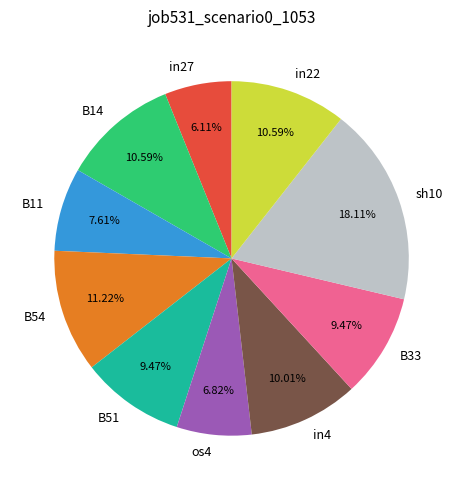

Which category has the smallest portion of the pie?

in27